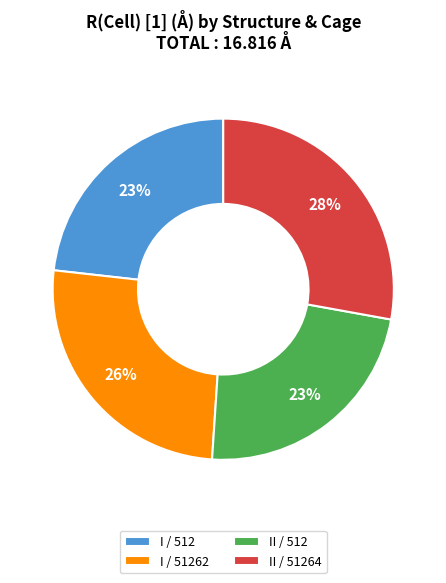

Do II / 51264 and I / 512 together represent more than half of the pie?

Yes